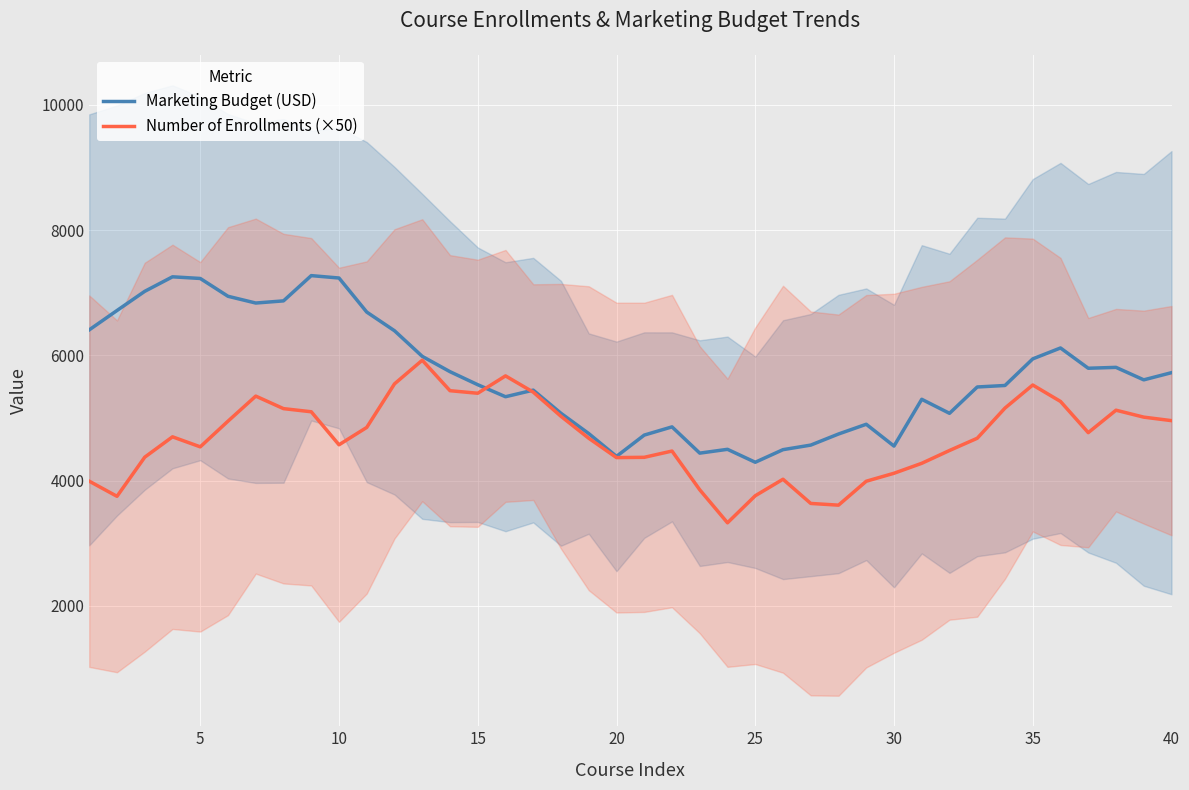

What is the difference between the maximum and second lowest values in the Number of Enrollments (×50) series?

2313.6